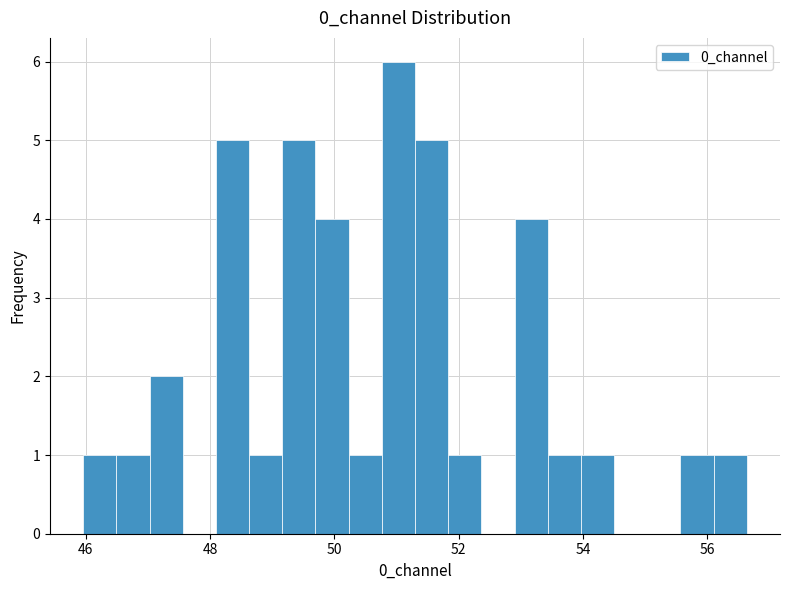

Around what value on the x-axis is the tallest bar? Give the approximate position of its centre, as read against the axis.

51.0